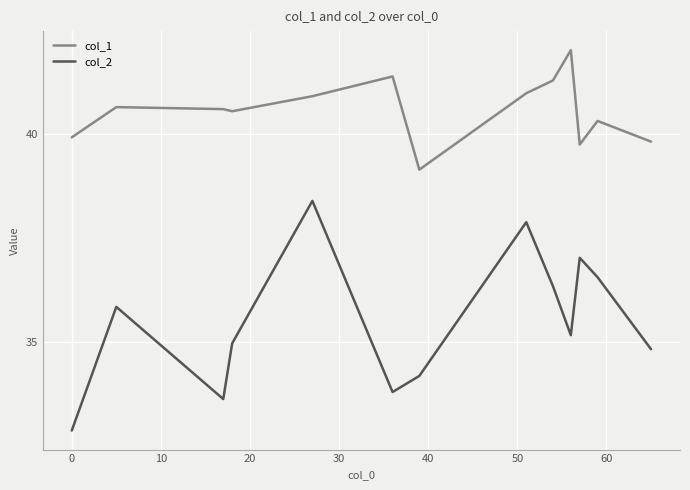

In col_1, how many points are higher than both neighbors (excluding endpoints)?

4